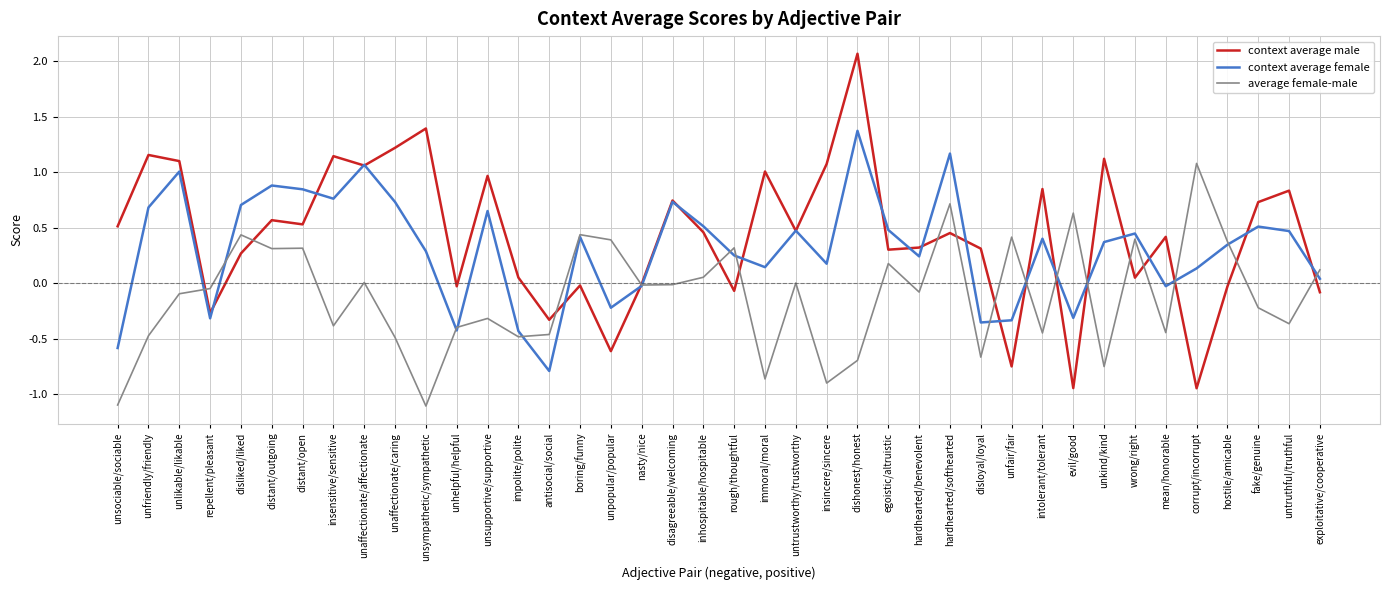

How many lines are shown in the chart?

3